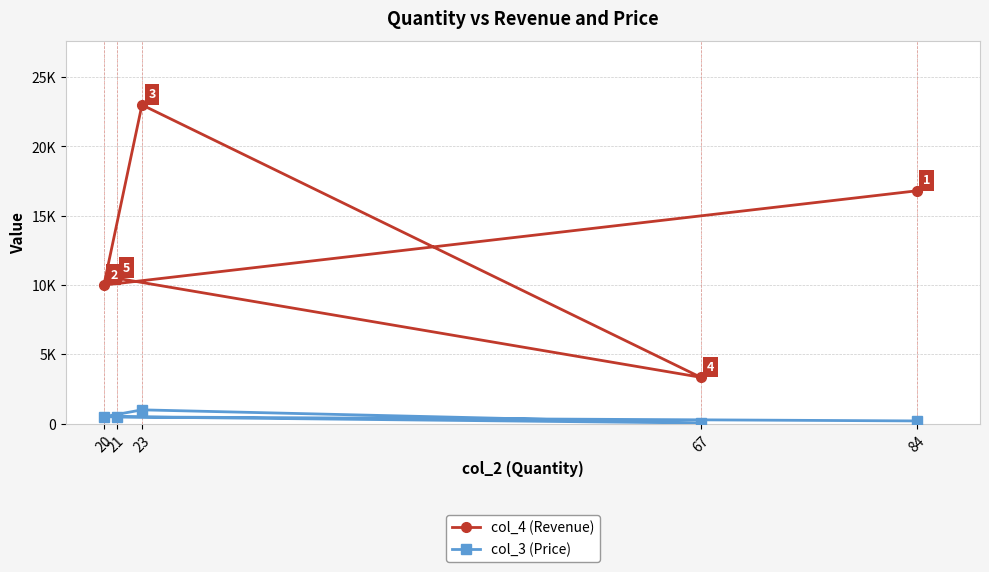

True or false: col_3 (Price) and col_4 (Revenue) cross at least once.

False